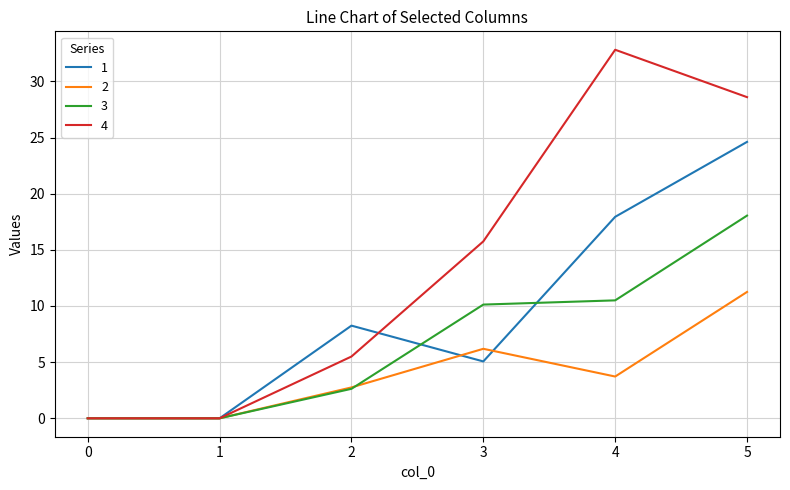

List the series in order of their overall mean, lowest first.

2, 3, 1, 4